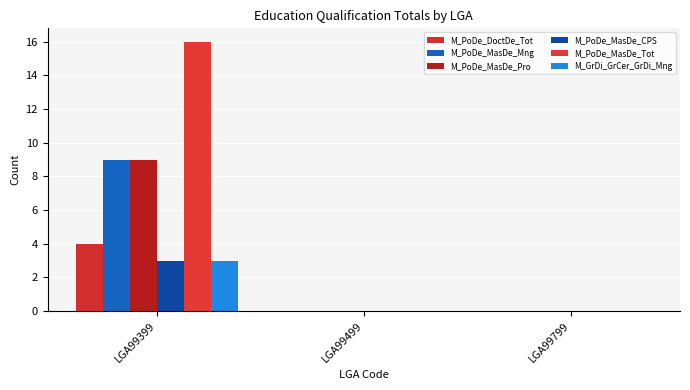

Rank the series at LGA99799 from lowest to highest value.

M_PoDe_DoctDe_Tot, M_PoDe_MasDe_Mng, M_PoDe_MasDe_Pro, M_PoDe_MasDe_CPS, M_PoDe_MasDe_Tot, M_GrDi_GrCer_GrDi_Mng